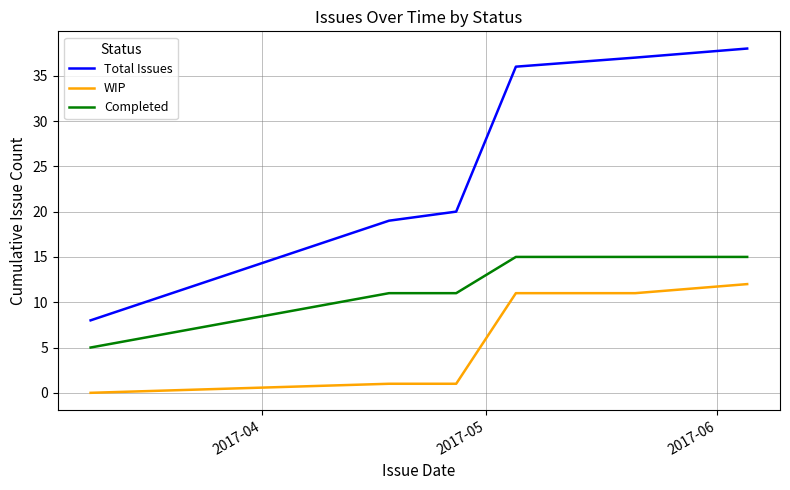

What are all the series names shown in the legend?

Total Issues, WIP, Completed